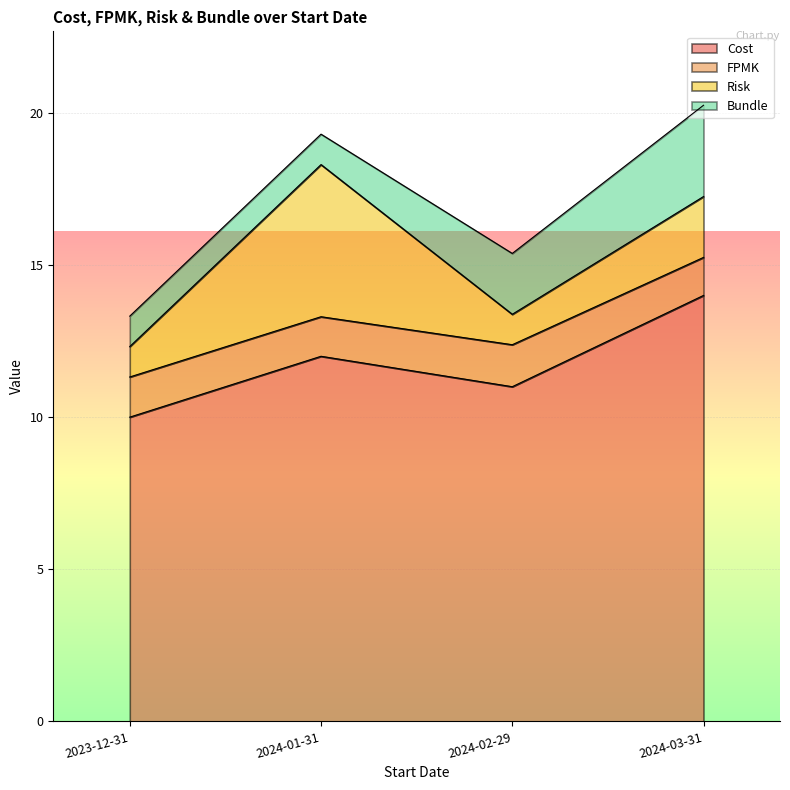

At which category is the sum across all series the highest?

2024-03-31